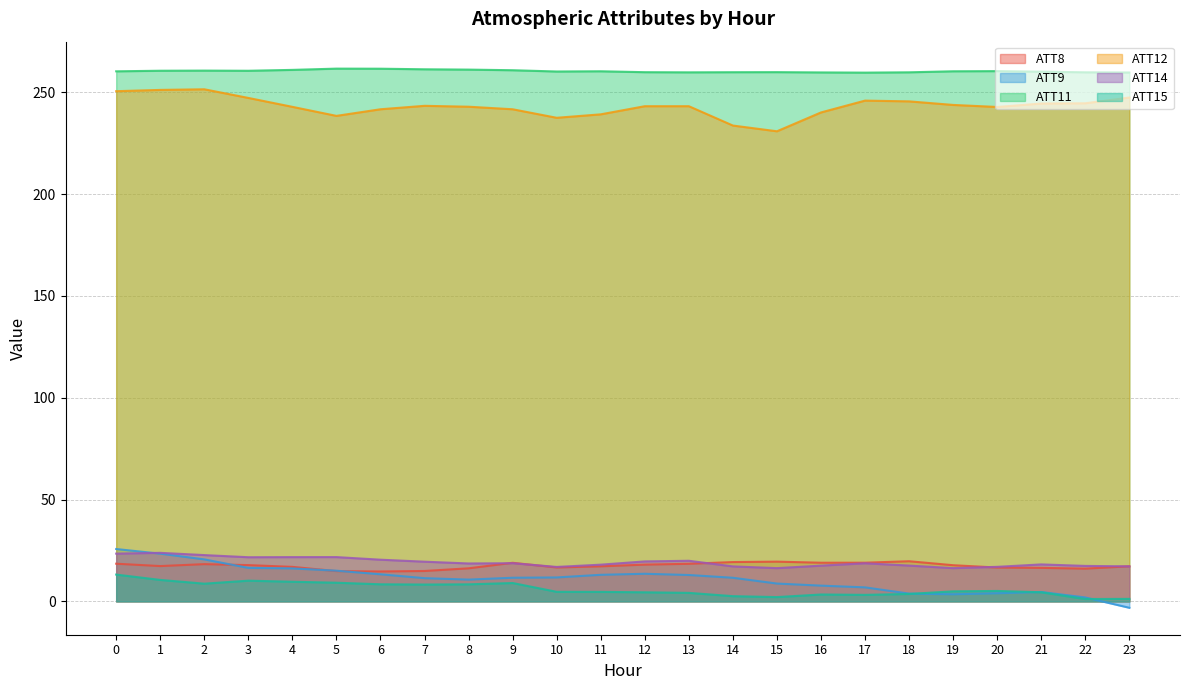

What is the lowest value of the ATT9 series?

-3.2